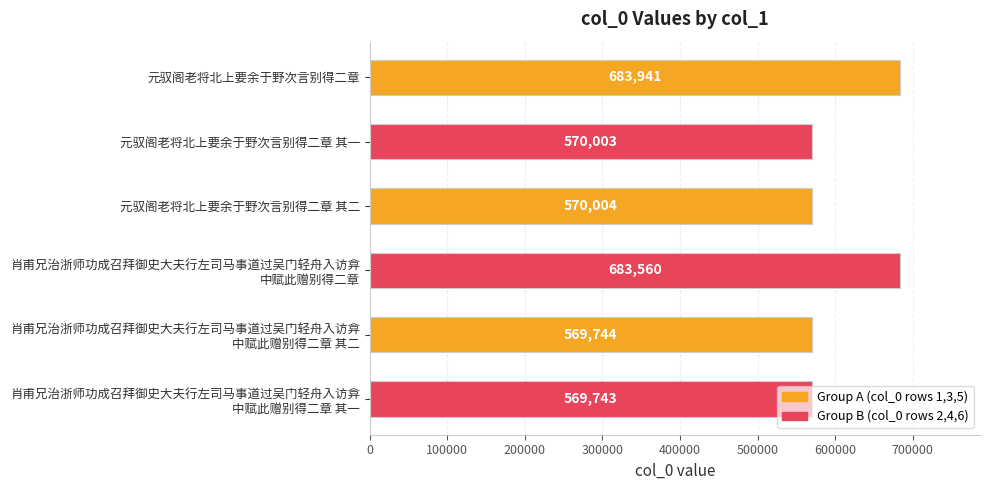

What is the label of the 3rd bar from the top?

元驭阁老将北上要余于野次言别得二章 其二